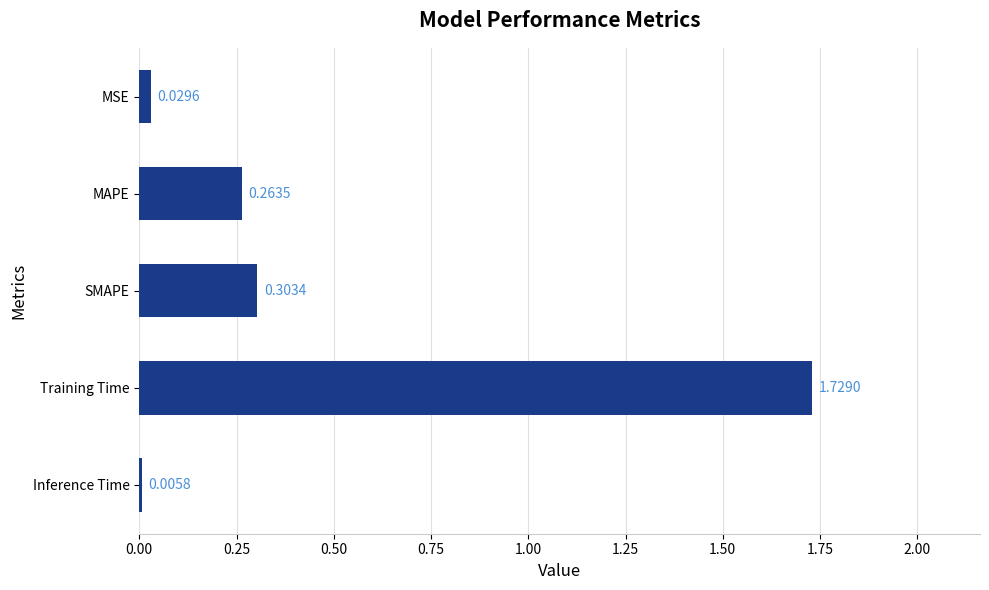

Where is the data nearest to the value 0?

Inference Time